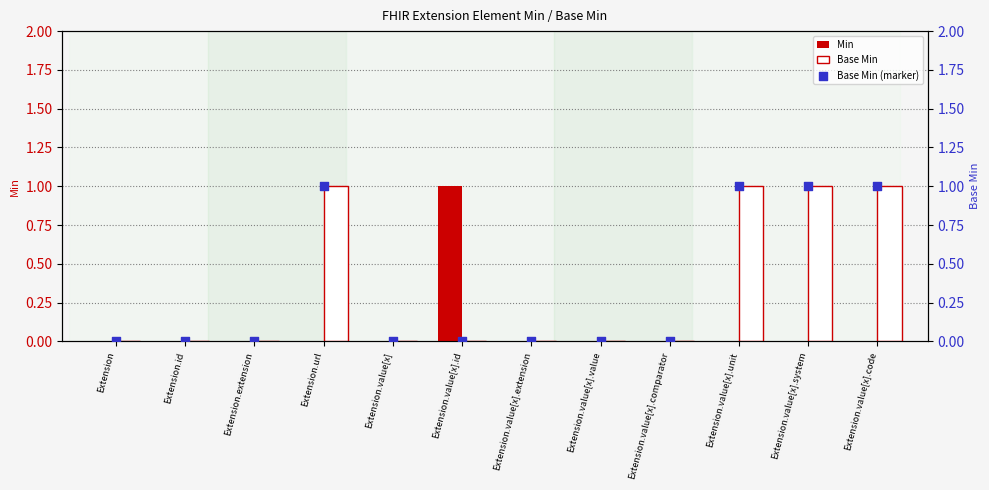

Which series has the largest total across all categories?

Base Min